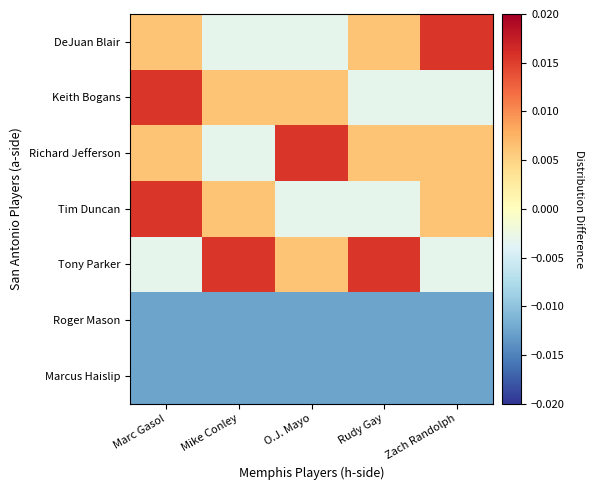

At which category is the sum across all series the highest?

Marc Gasol